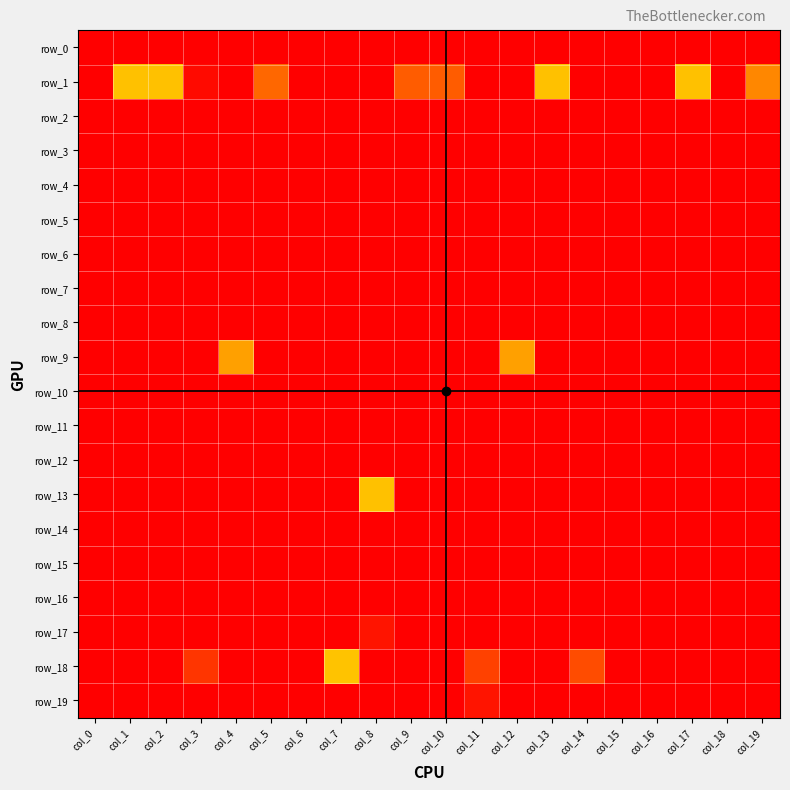

How many distinct data groups are displayed?

20